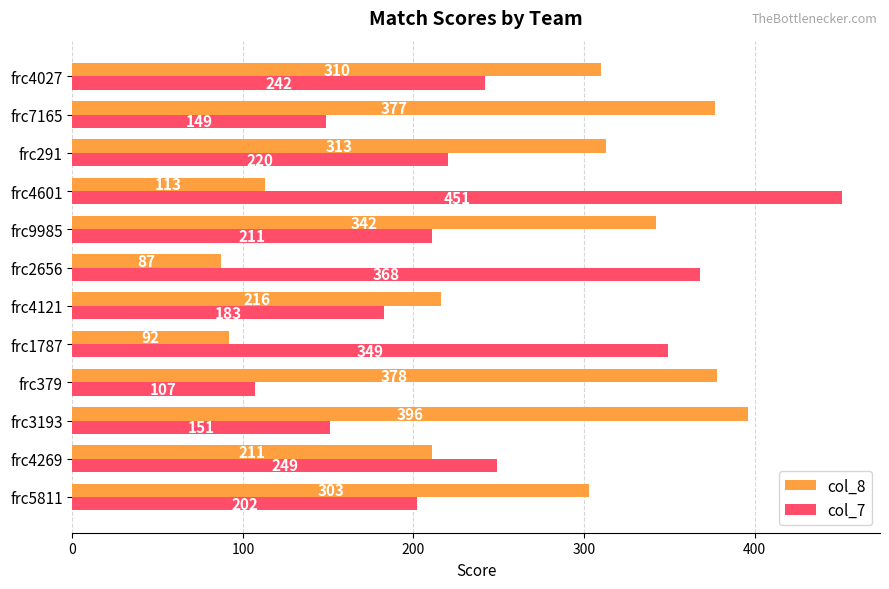

What is the sum of all col_7 values?

2882